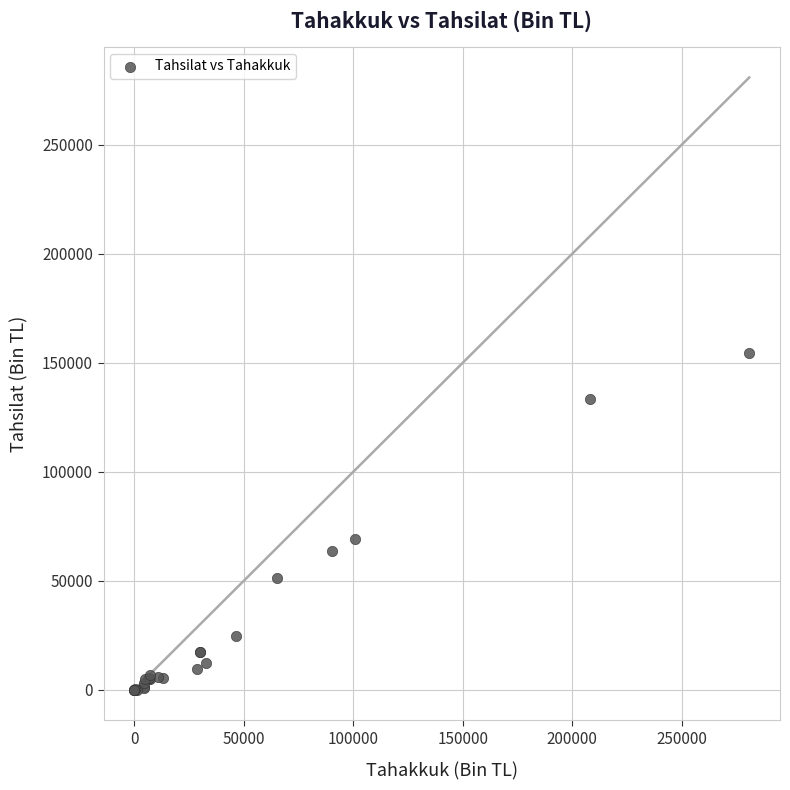

What Y value in the scatter plot is closest to 77196?

69342